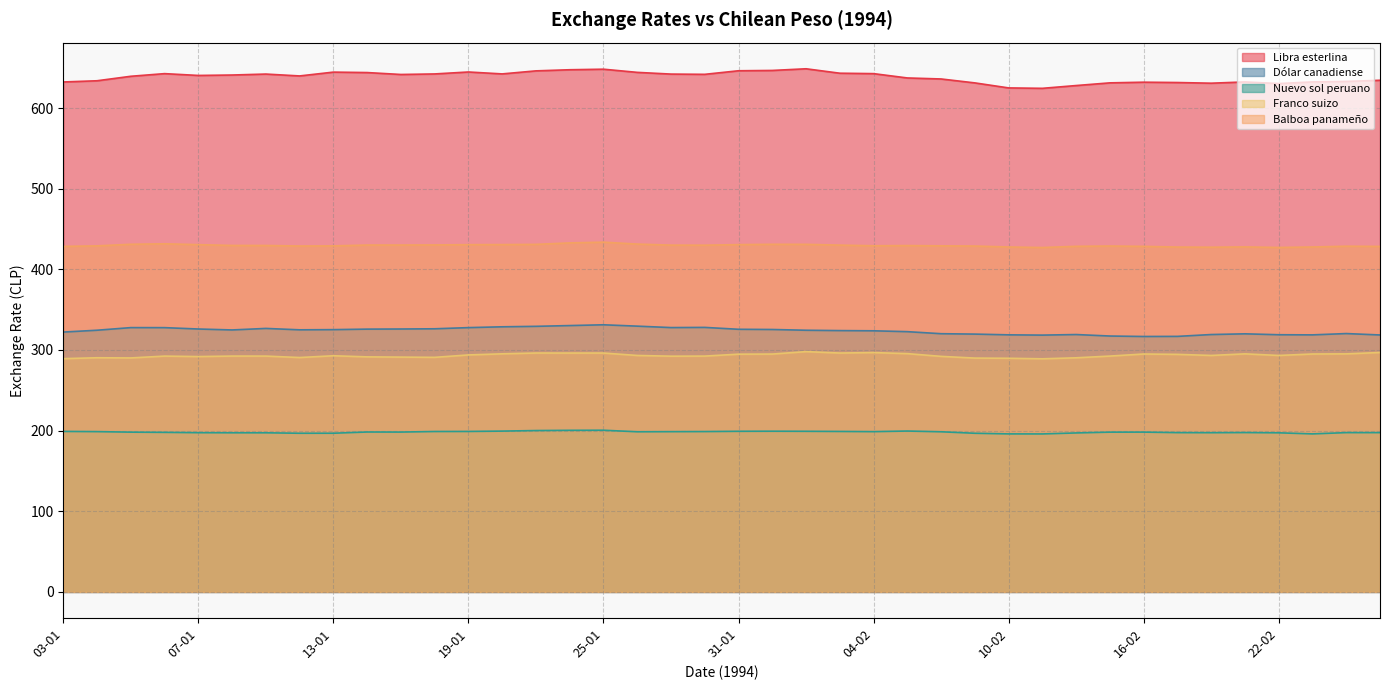

At which label does Dólar canadiense reach its peak?

25-01